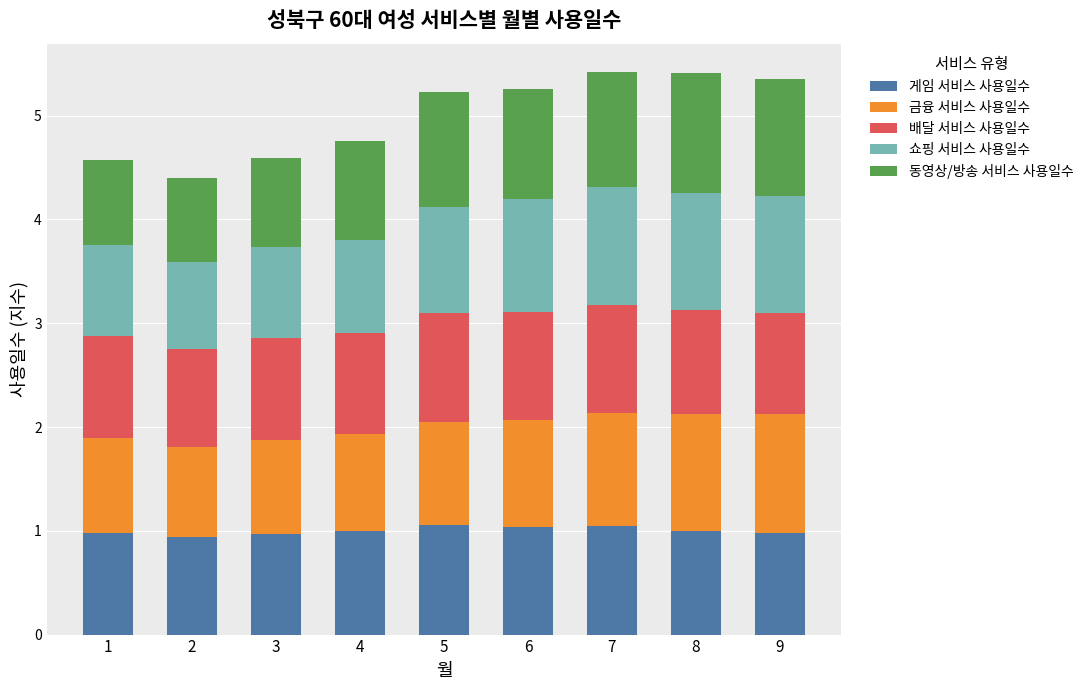

What is the total value across all series at 1?

4.6